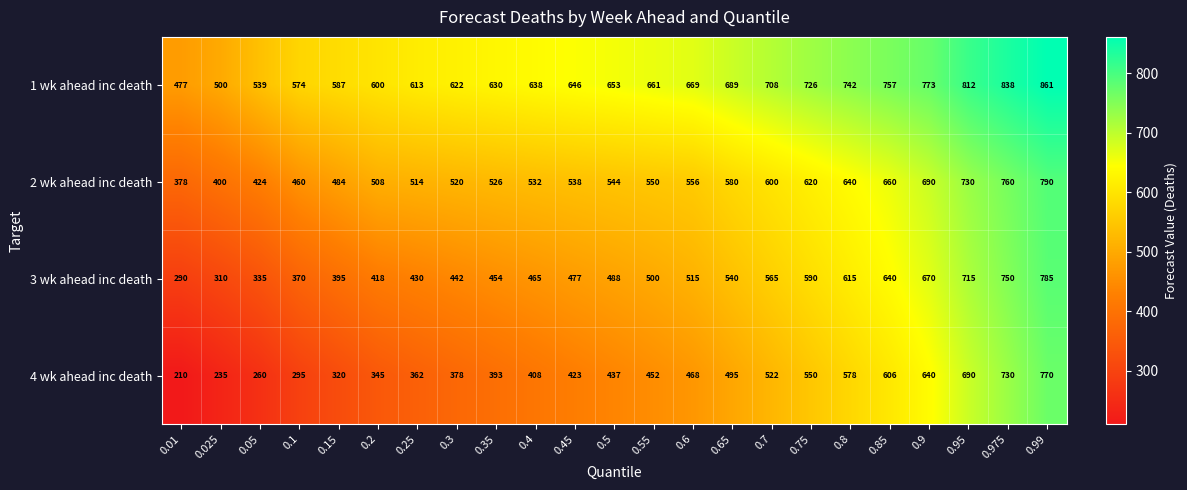

Which category has the highest value across all series?

0.99